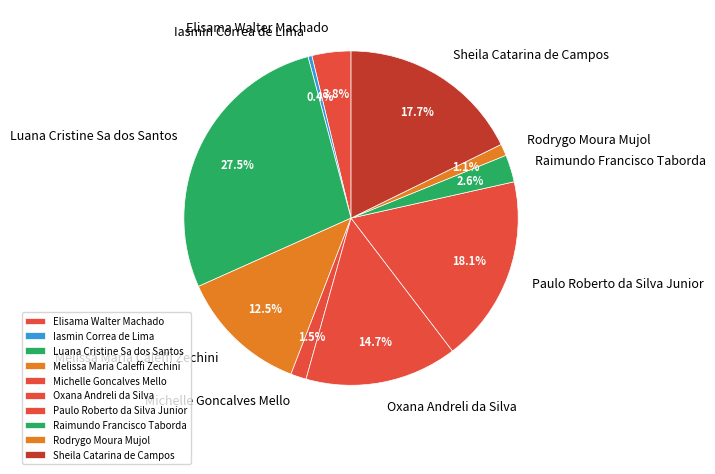

Does Luana Cristine Sa dos Santos represent more than half of the total?

No